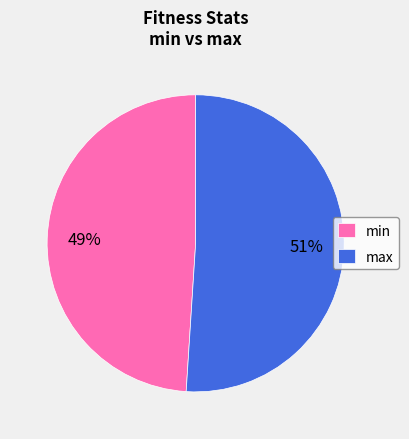

True or false: min accounts for 41% of the total.

False